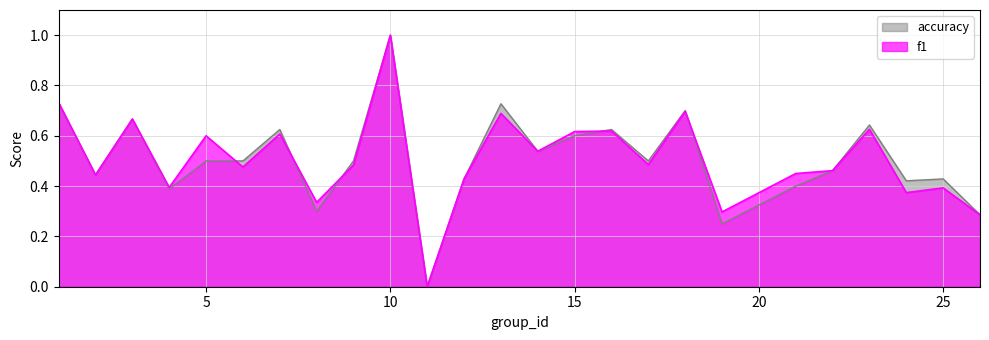

At which category is the sum across all series the highest?

10